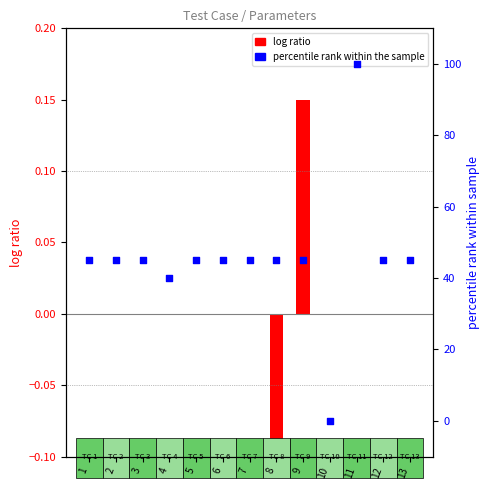

Which series reaches the maximum Y coordinate?

percentile rank (numItems)